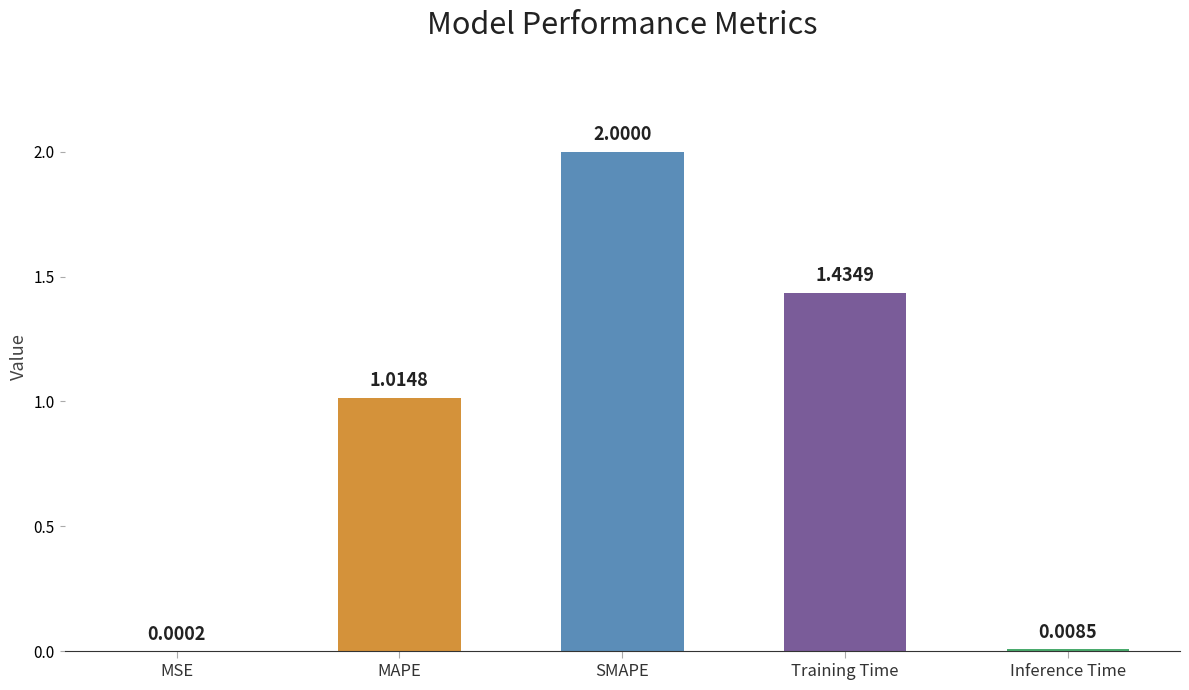

At which category does the chart reach its peak across all series?

SMAPE